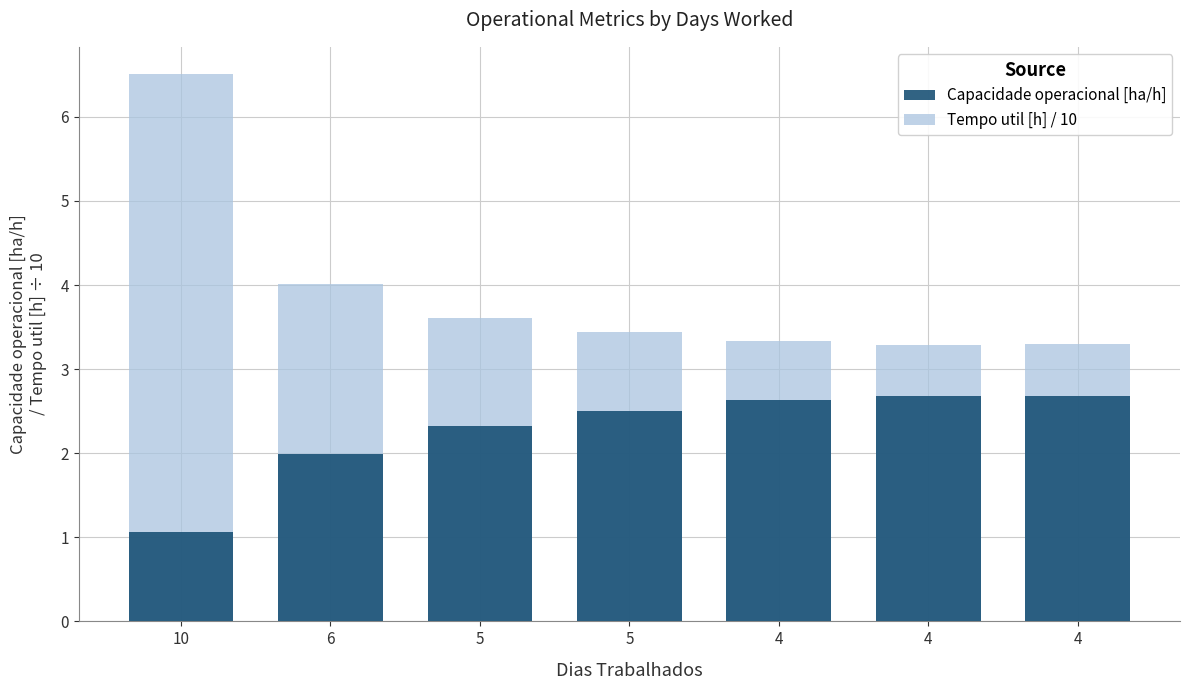

At which label does Capacidade operacional [ha/h] reach its peak?

4